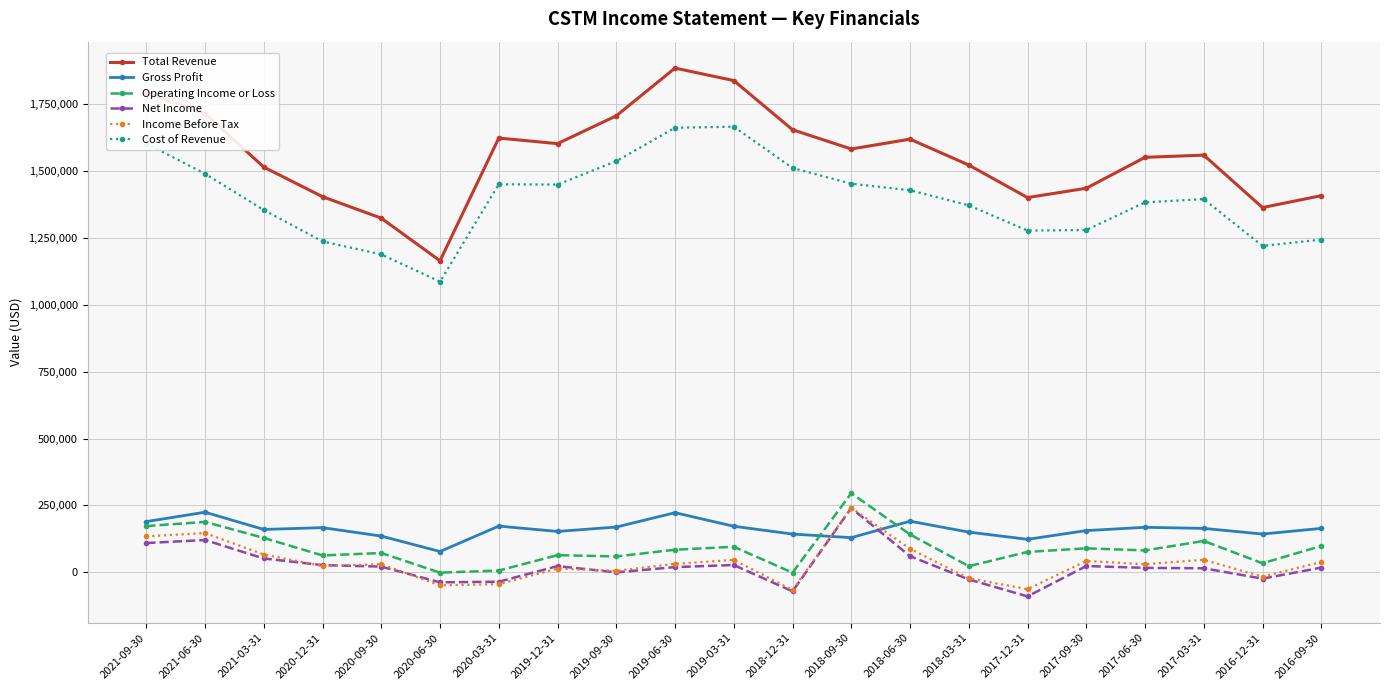

What is the approximate value of Gross Profit at 2018-06-30?

191100